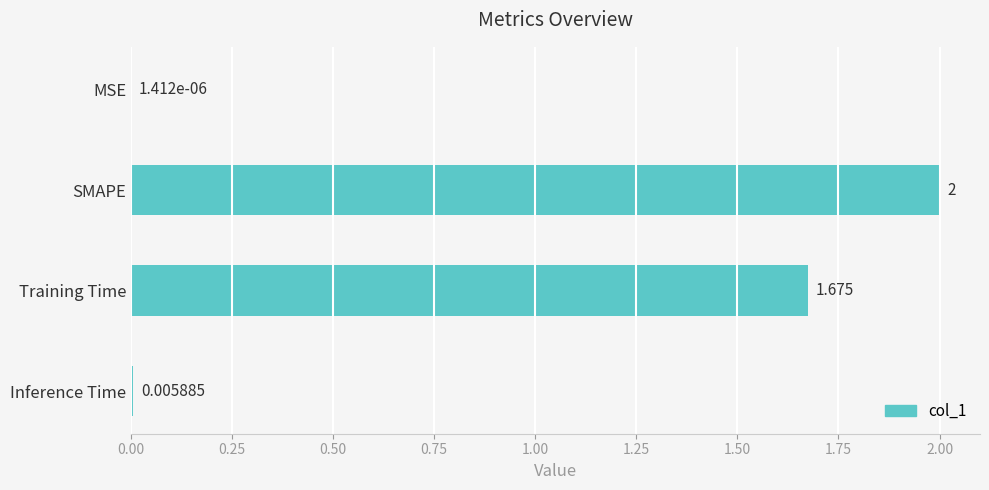

Which category has the highest value across all series?

SMAPE